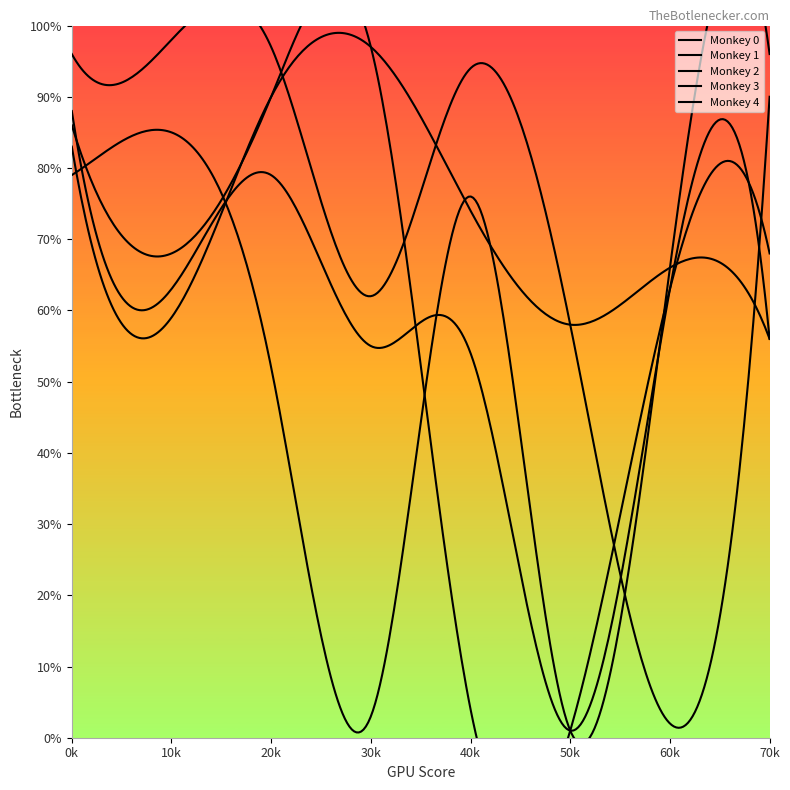

Reading right to left, extract all data points from this chart.

Monkey 0: 7=56	6=66	5=58	4=74	3=97	2=90	1=59	0=83
Monkey 1: 7=56	6=63	5=1	4=54	3=55	2=79	1=63	0=88
Monkey 2: 7=90	6=2	5=58	4=94	3=62	2=97	1=98	0=96
Monkey 3: 7=96	6=66	5=1	4=76	3=3	2=52	1=85	0=79
Monkey 4: 7=68	6=63	5=1	4=4	3=97	2=90	1=68	0=86